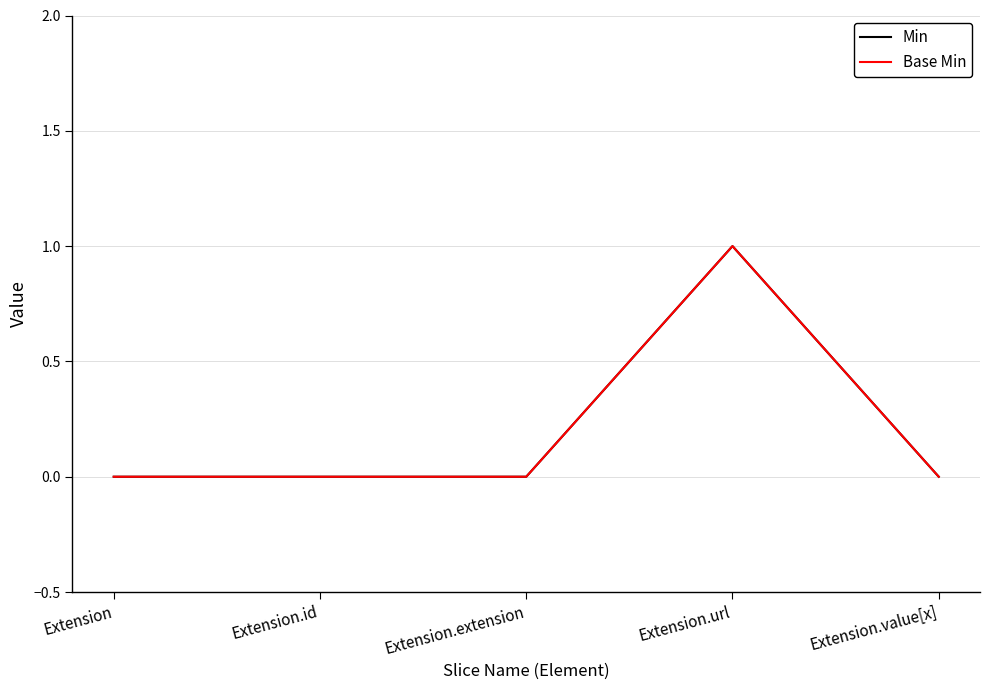

What position from the right is Extension?

5